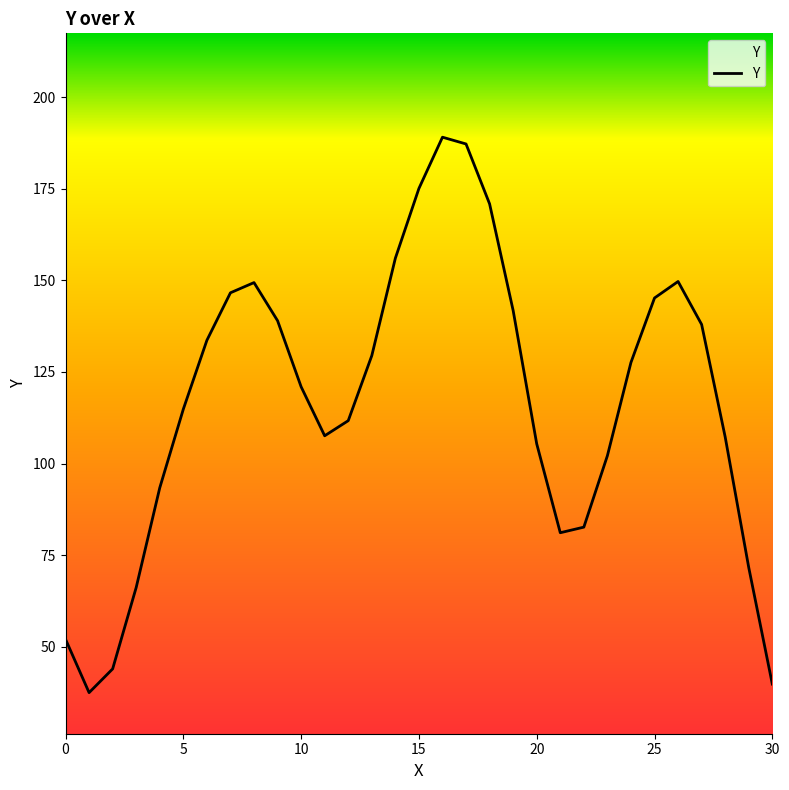

What is the maximum value shown in the chart?

189.1